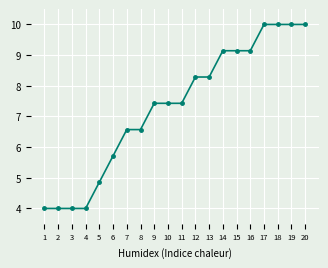

Is this an area chart (filled region under the line)?

No